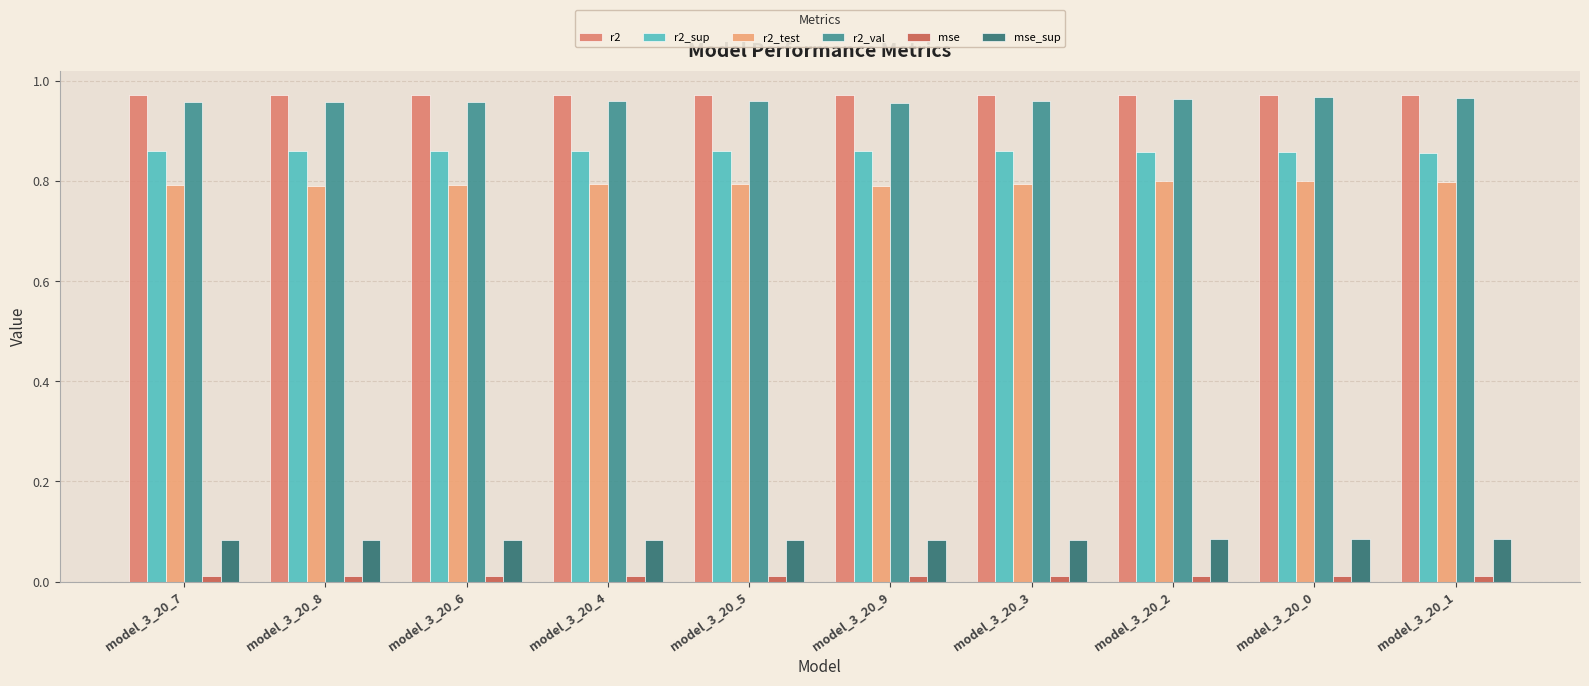

The r2_val series shows 1.3 at model_3_20_8. True or false?

False